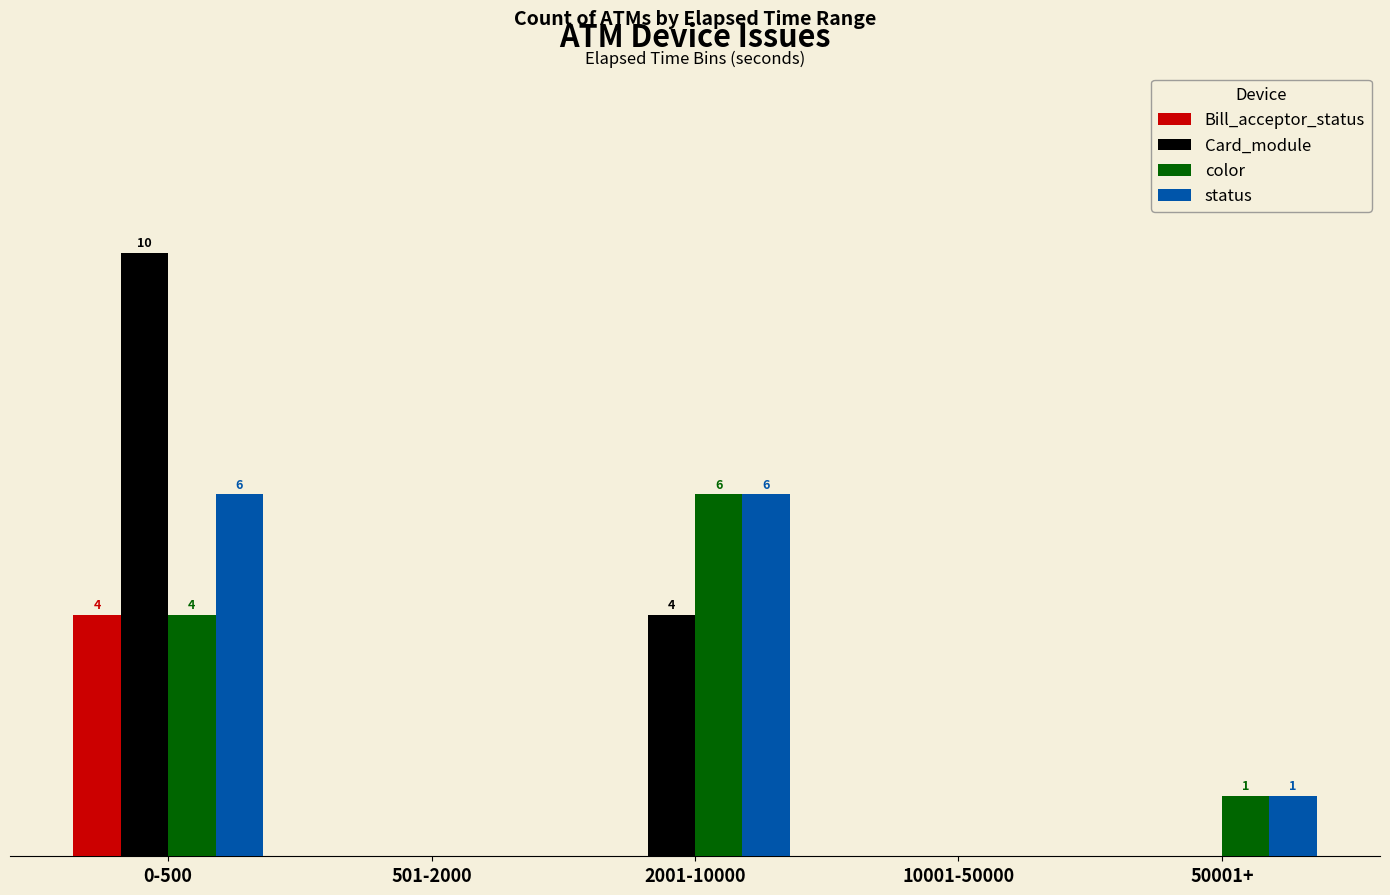

What is the greatest value displayed?

10